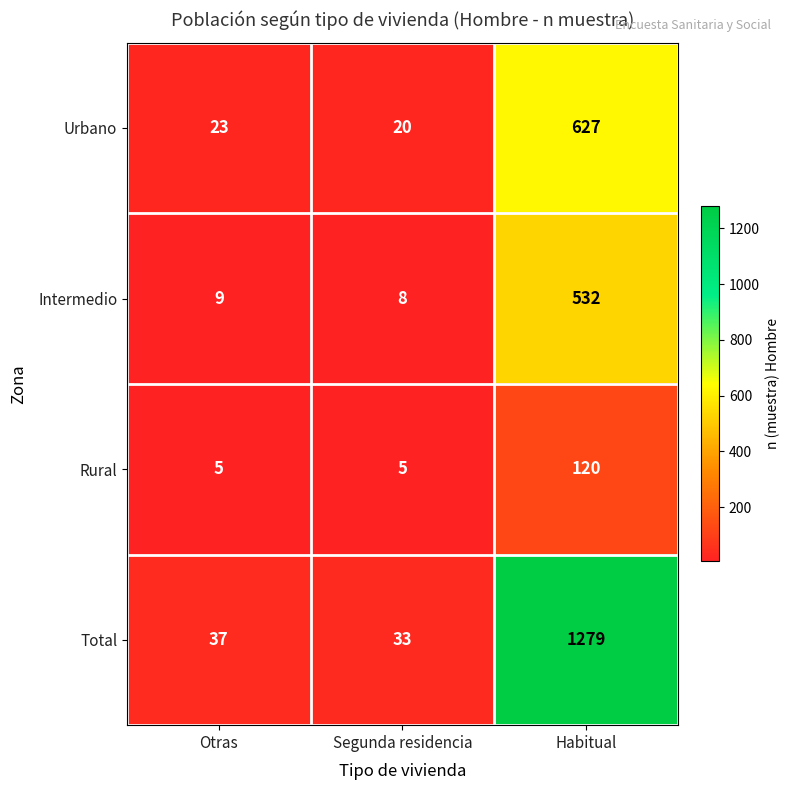

What is the difference between the highest and lowest values at Habitual?

1159